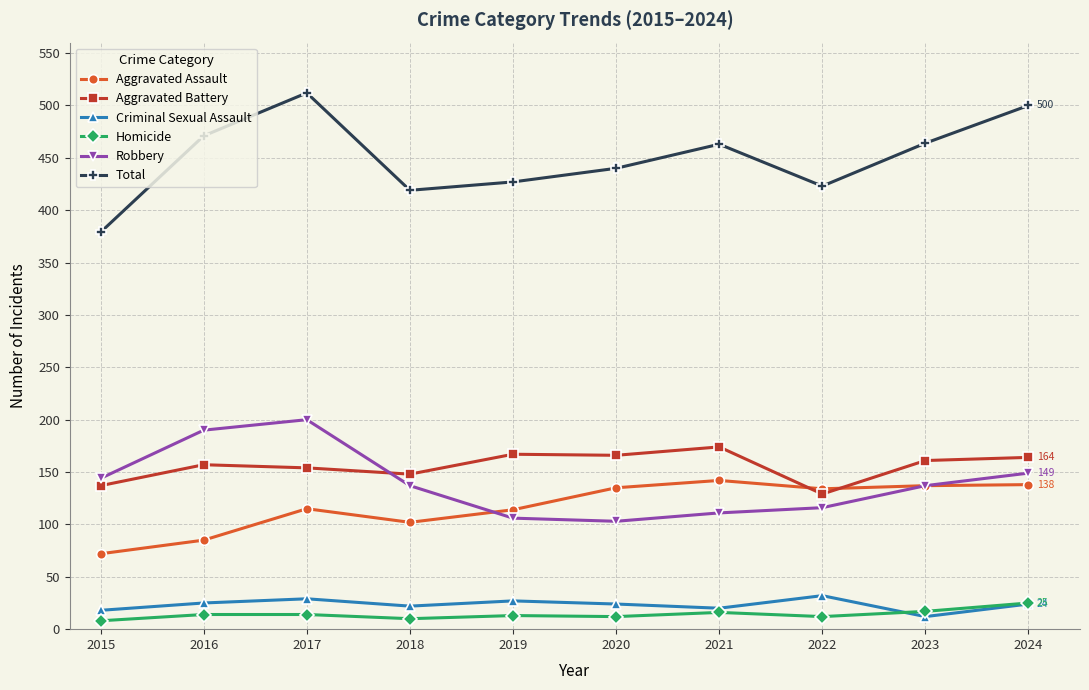

What is the difference between the maximum and minimum values in the Aggravated Battery series?

45